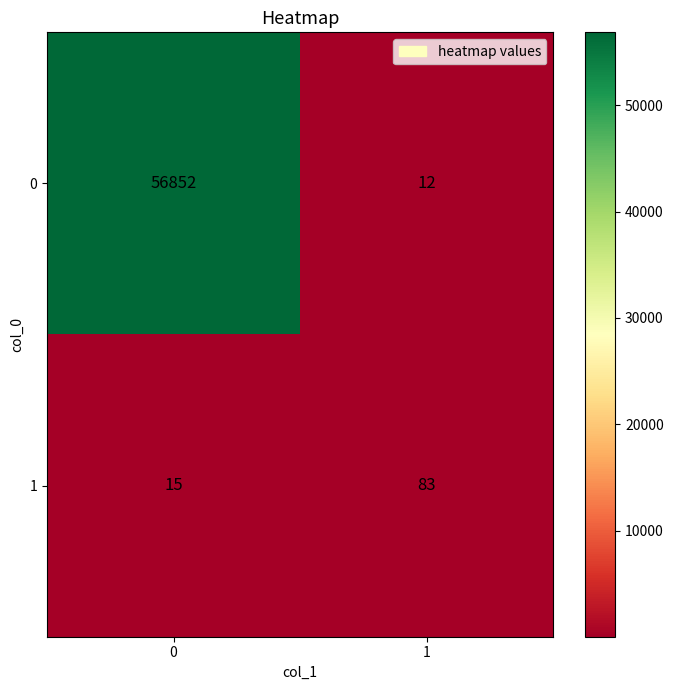

What is the approximate value of 0 at 1, to the nearest 10?

10